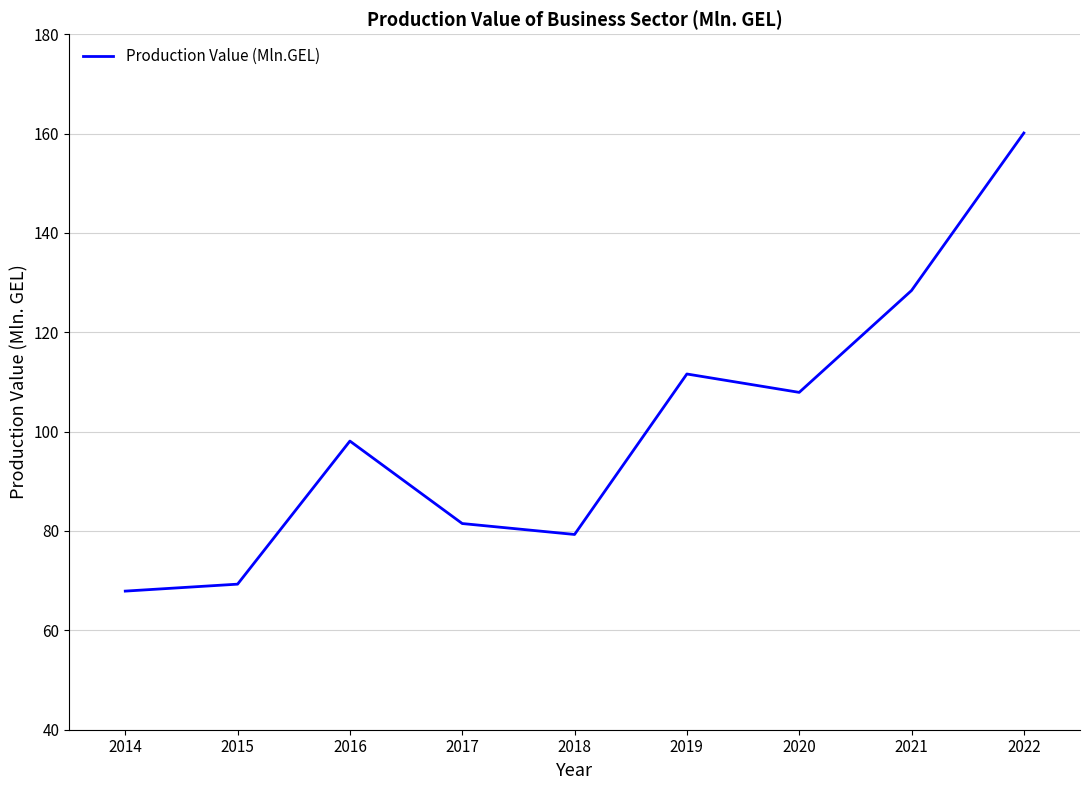

What is the difference between the maximum and minimum values?

92.2